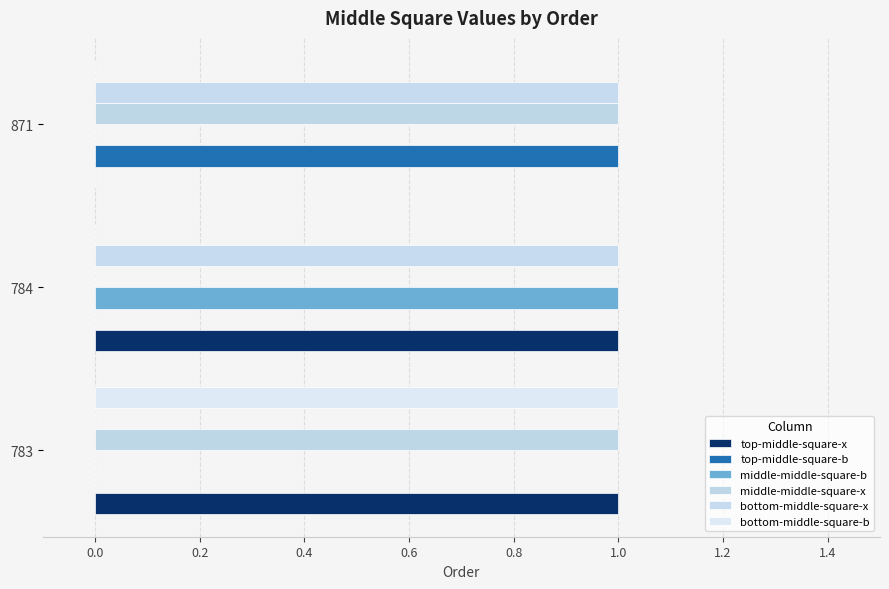

Count the number of categories in the chart.

3